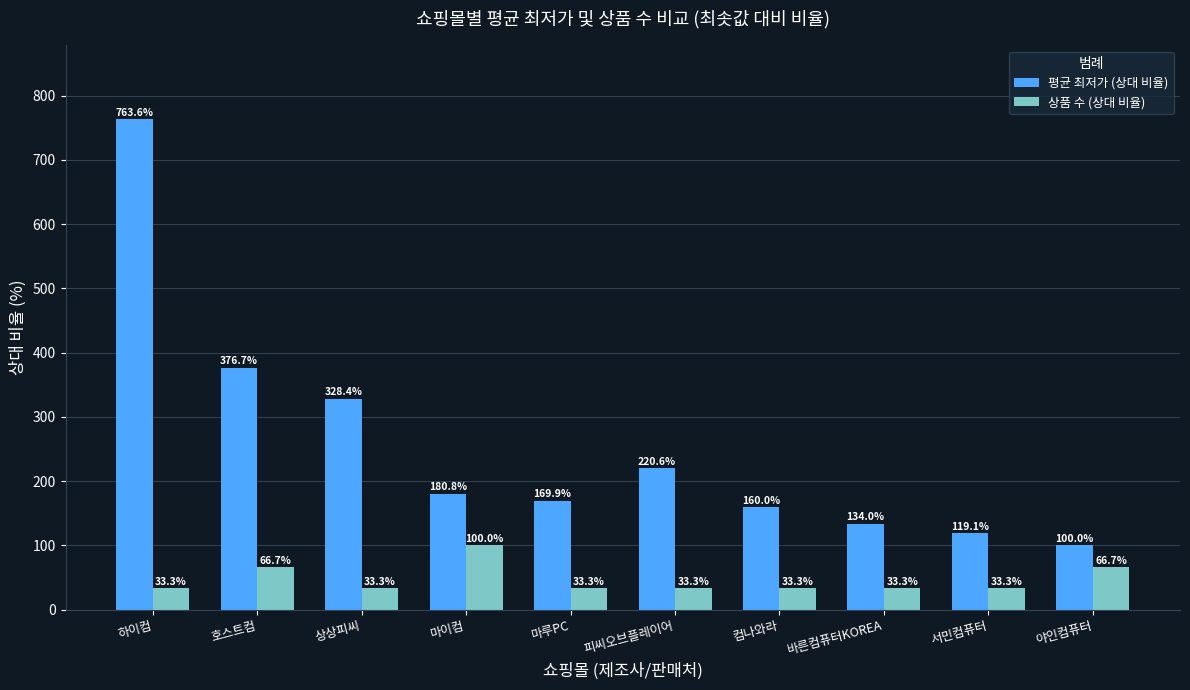

What is the sum of all 상품 수 (상대 비율) values?

466.7